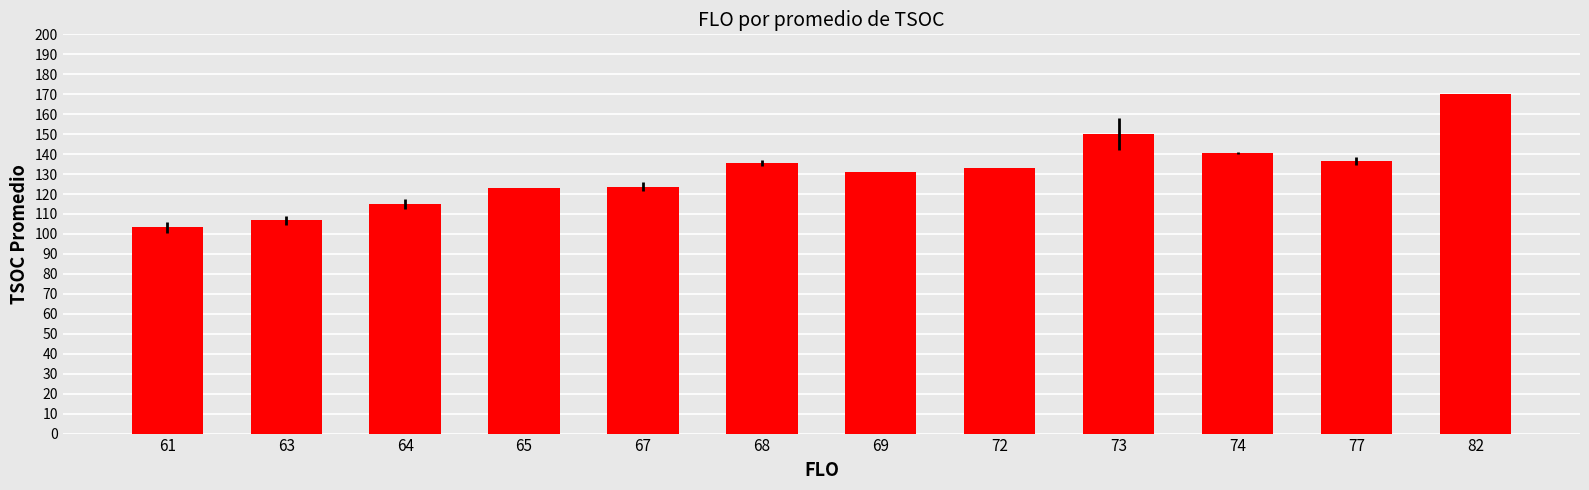

The chart shows a value of 123.0 at 65. True or false?

True